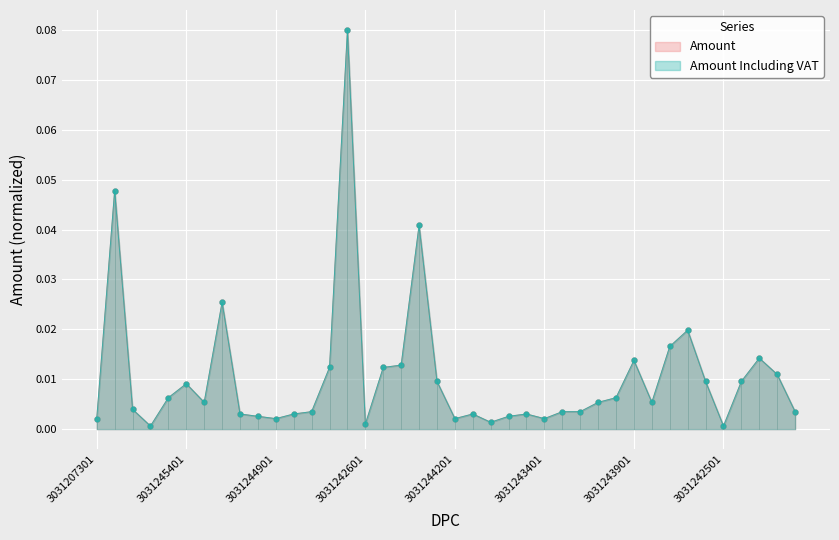

True or false: Amount Including VAT and Amount intersect in this chart.

False